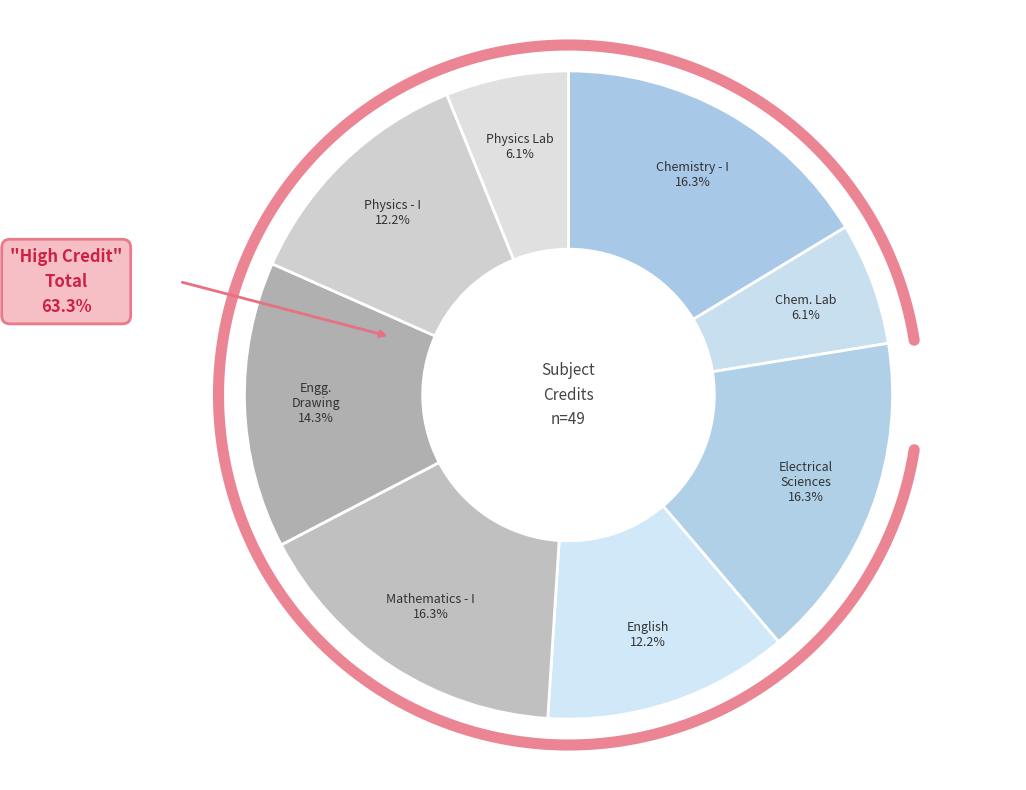

Rank the categories by value from highest to lowest.

Chemistry - I, Electrical Sciences, Mathematics - I, Engineering Drawing, English : Language Through Literature, Physics - I, Chemistry Laboratory, Physics Laboratory